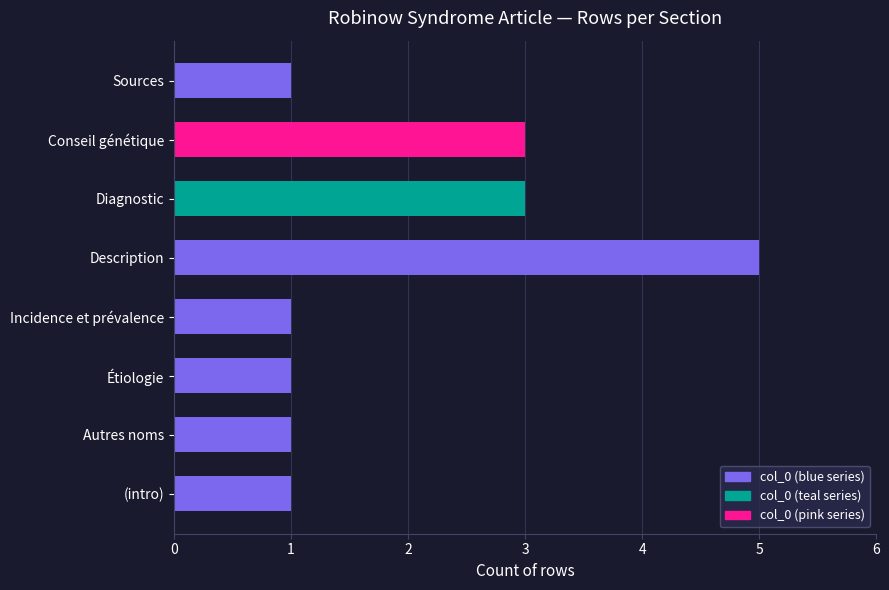

Reading bottom to top, transcribe all the data shown in this chart.

(intro)=1	Autres noms=1	Étiologie=1	Incidence et prévalence=1	Description=5	Diagnostic=3	Conseil génétique=3	Sources=1